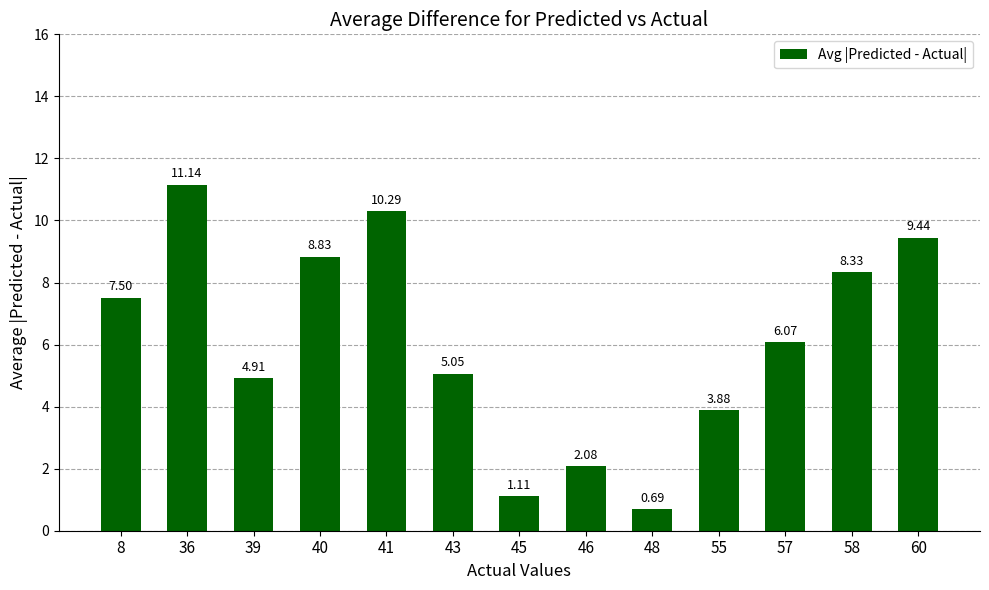

Which label corresponds to the largest value in the chart?

36